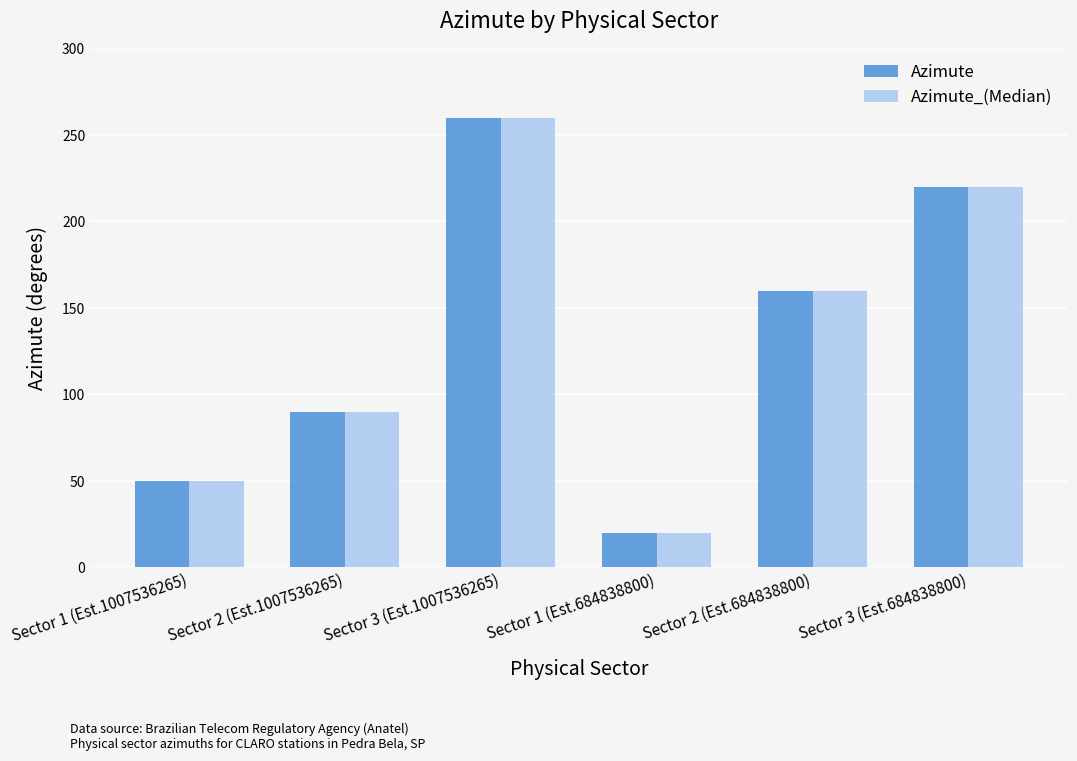

What is the difference between the second highest and second lowest values in the Azimute_(Median) series?

170